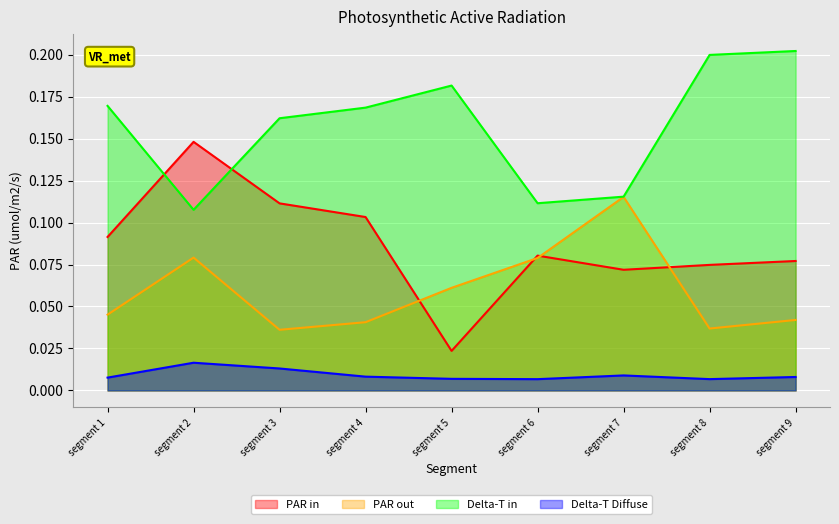

List the labels in order of PAR out value, smallest first.

segment 3, segment 8, segment 4, segment 9, segment 1, segment 5, segment 6, segment 2, segment 7